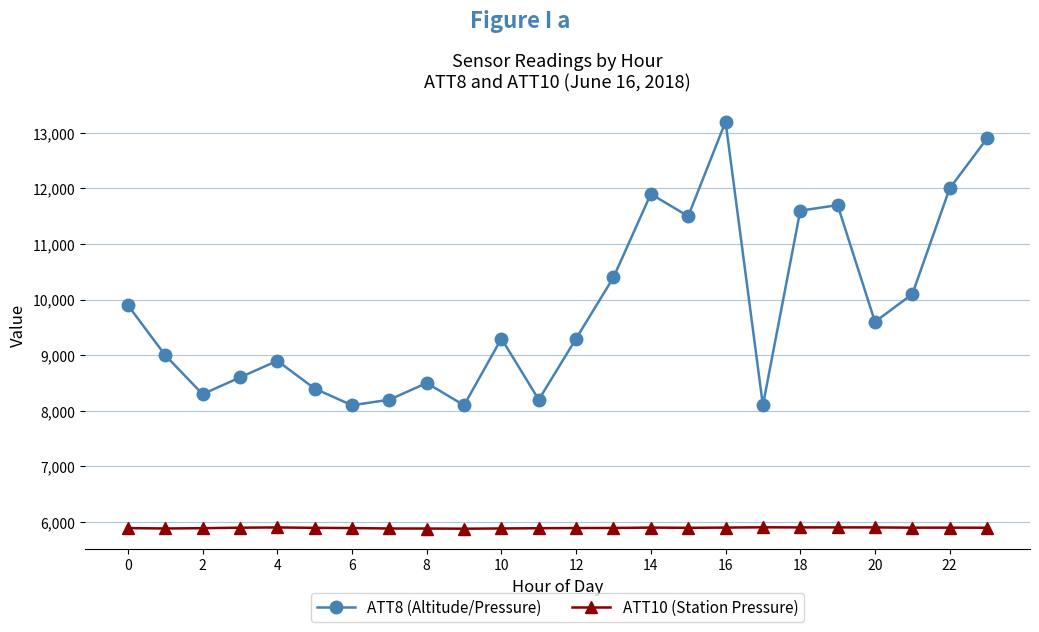

Which series has the widest spread of values?

ATT8 (Altitude/Pressure)